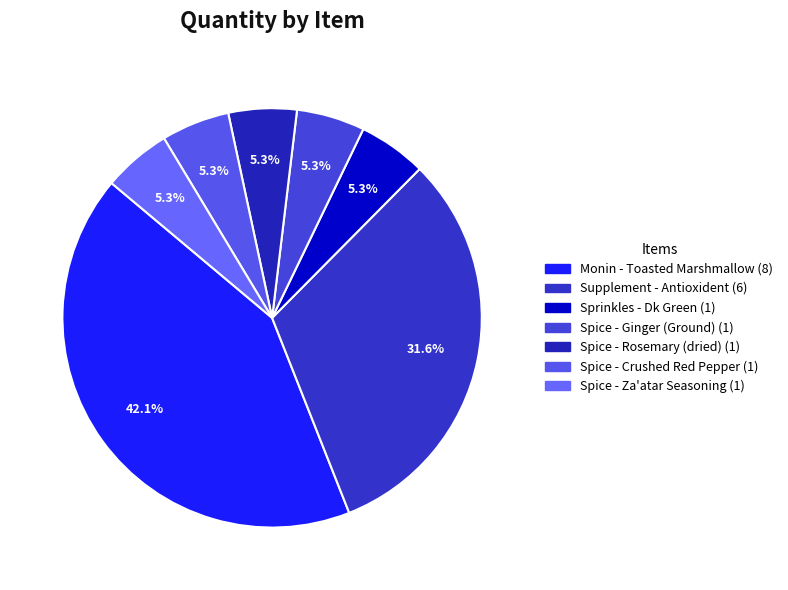

Rank the categories by value from lowest to highest.

Sprinkles - Dk Green, Spice - Ginger (Ground), Spice - Rosemary (dried), Spice - Crushed Red Pepper, Spice - Za'atar Seasoning, Supplement - Antioxident, Monin - Toasted Marshmallow